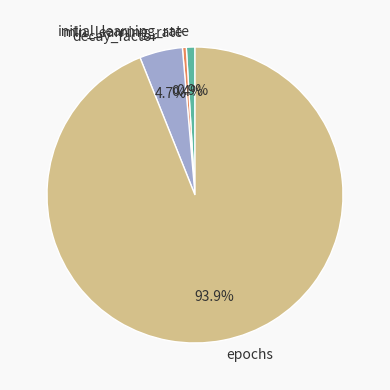

How much of the chart is everything except decay_factor?

95.3%